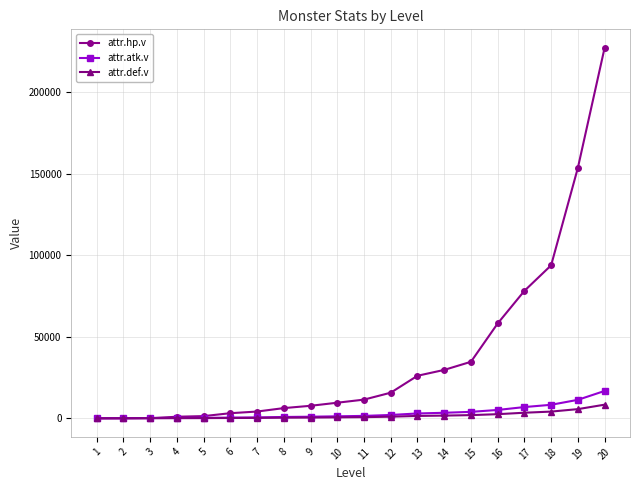

What is the difference between the second highest and second lowest values in the attr.atk.v series?

11242.0